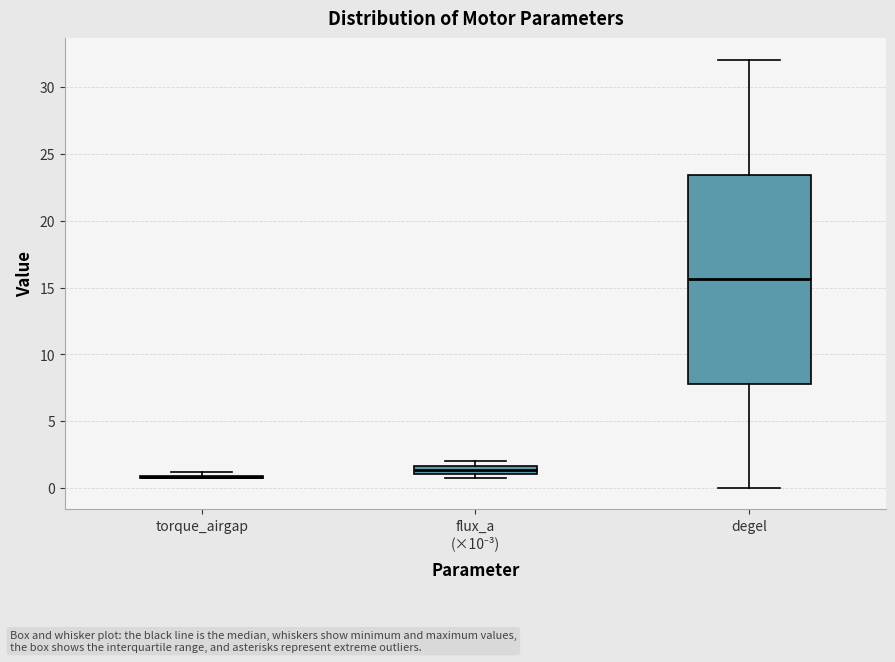

Comparing the boxes themselves (not the whiskers), which one is the tallest?

degel